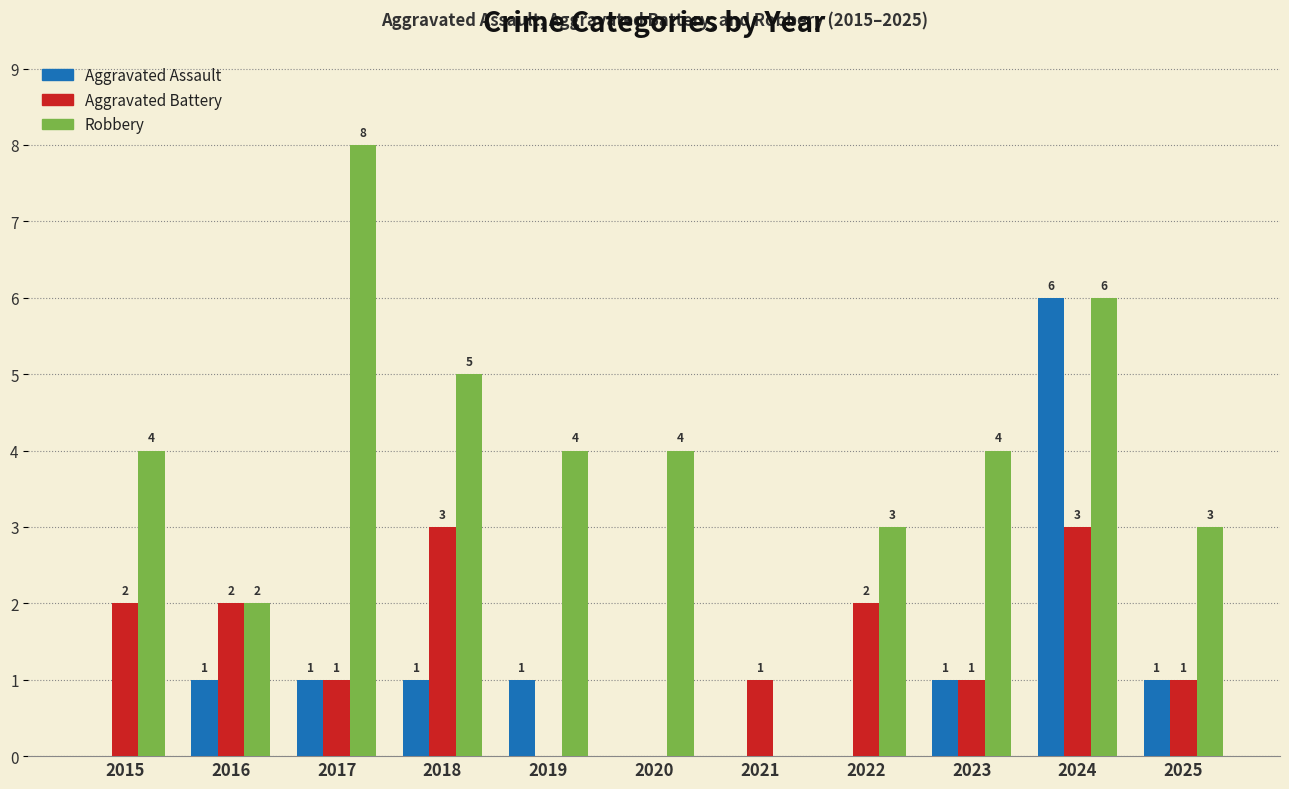

How many distinct data groups are displayed?

3